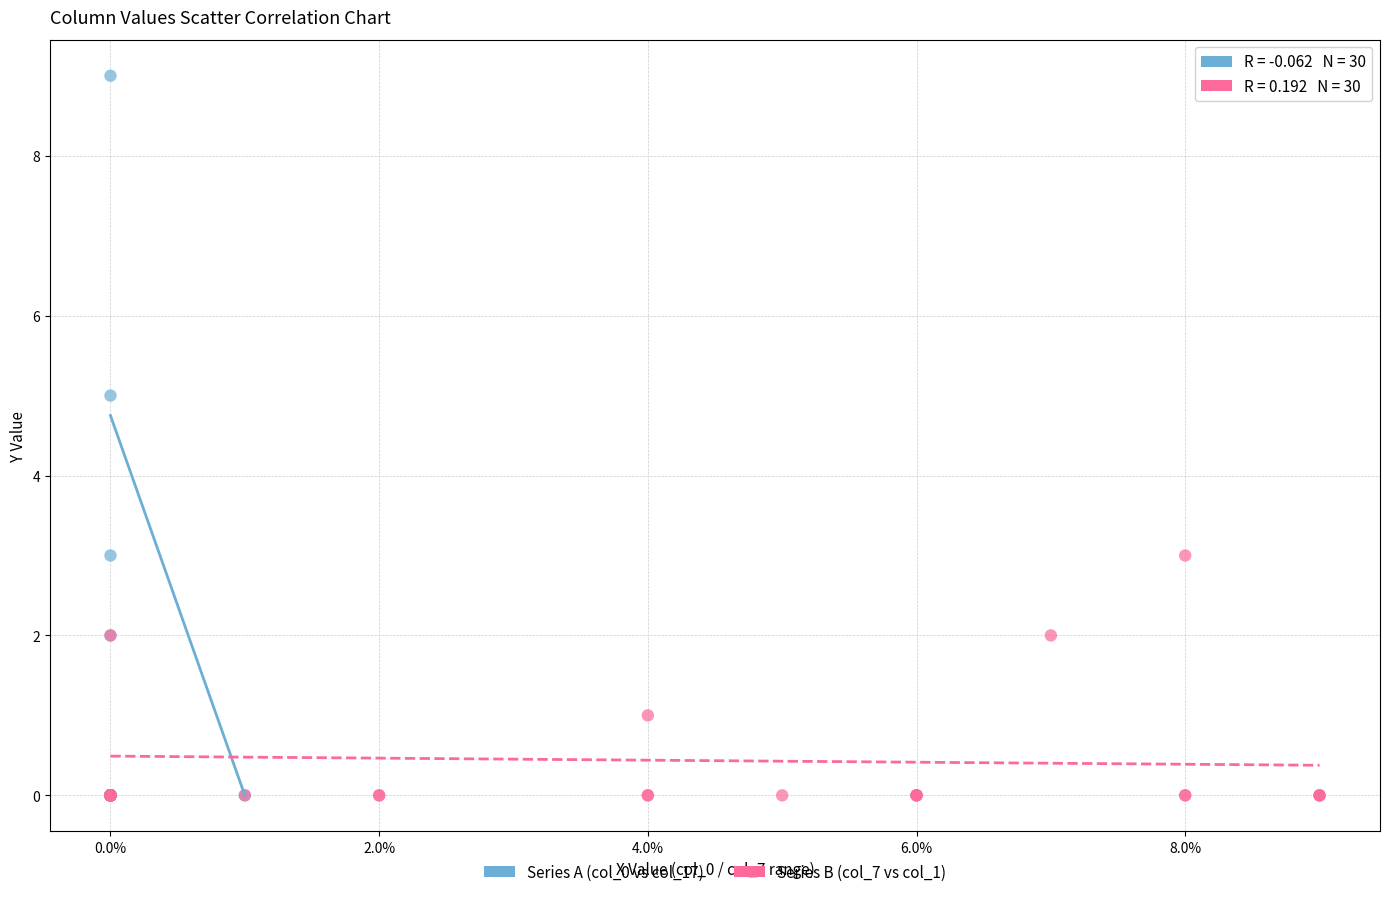

Which series reaches the maximum Y coordinate?

Series A (col_0 vs col_17)